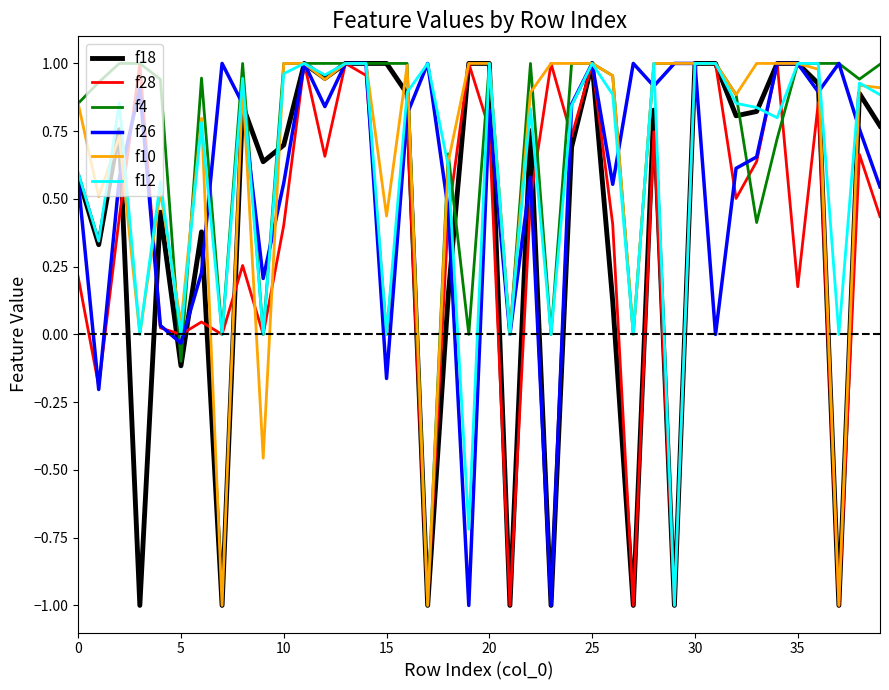

Which series has the largest total across all categories?

f4